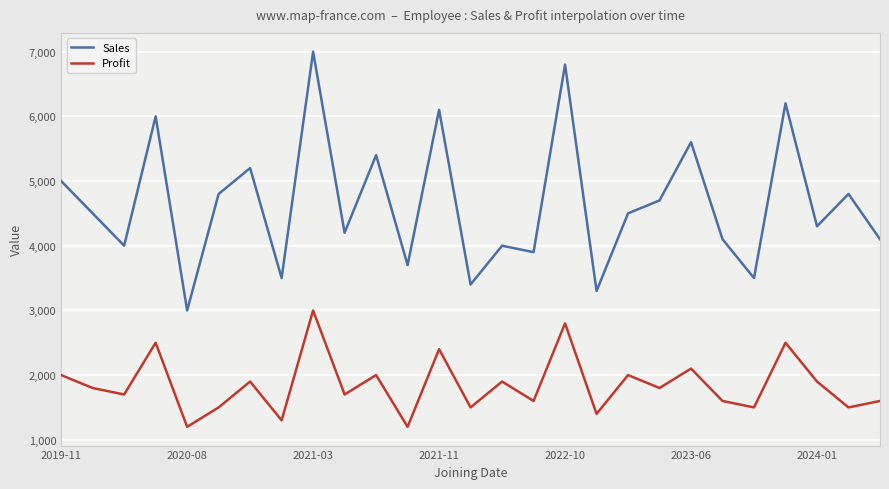

Which series has the widest spread of values?

Sales